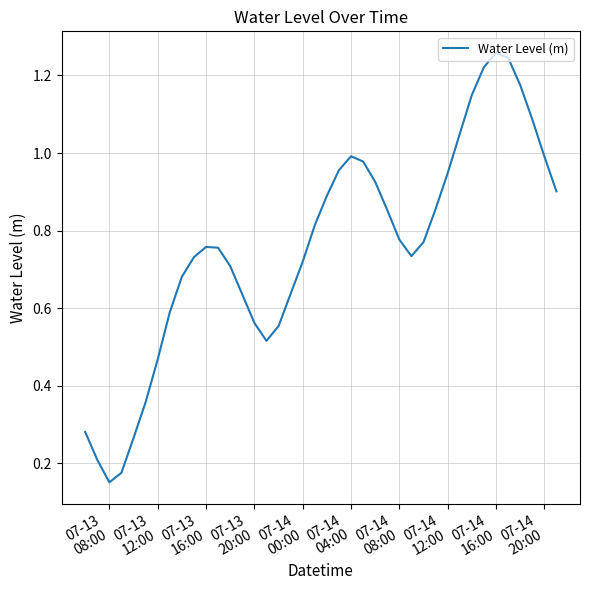

Does the chart display data point markers on the line(s)?

No